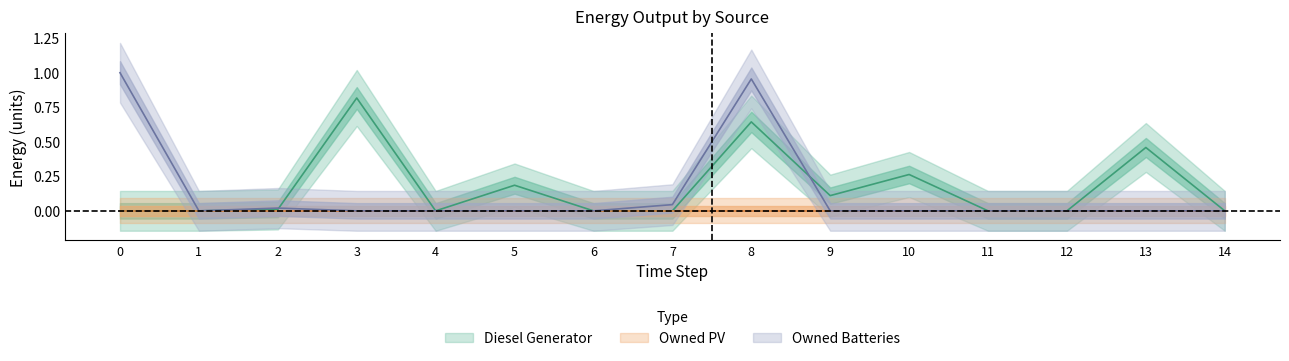

Between 6 and 1, which is larger?

6